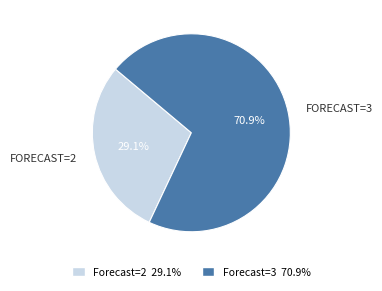

Does any single category account for the majority?

Yes